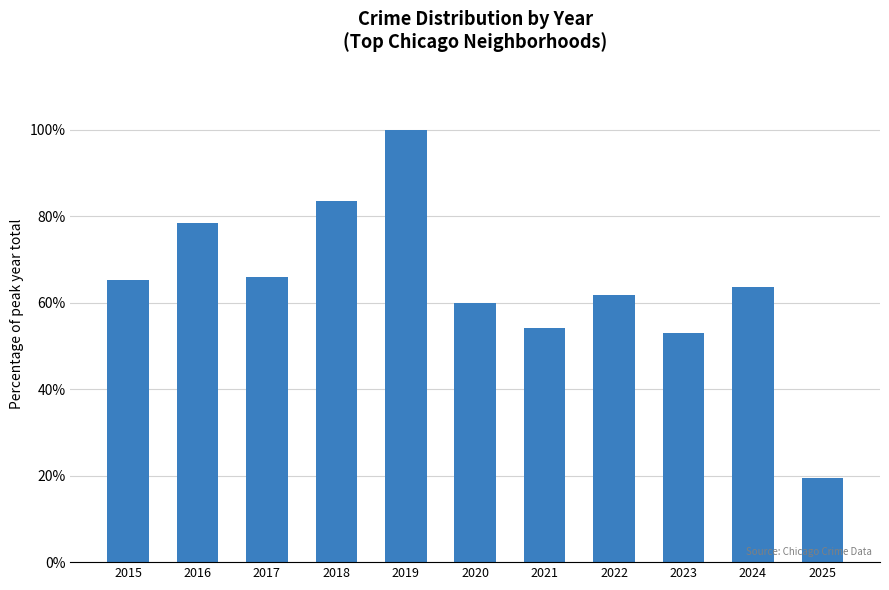

How many series are shown in this chart?

1